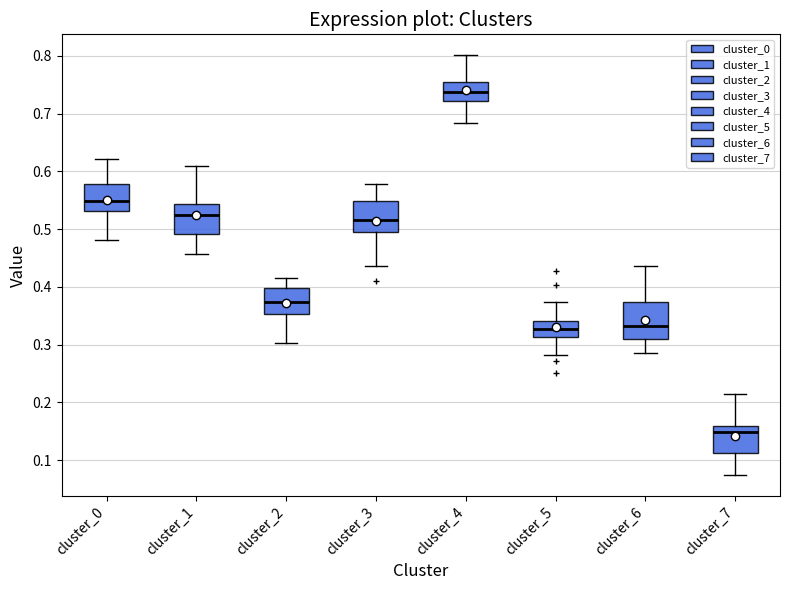

Where does the upper whisker of the box for cluster_1 end on the y-axis? The values are not printed on the chart, so give them approximately, as read against the axis.

0.61